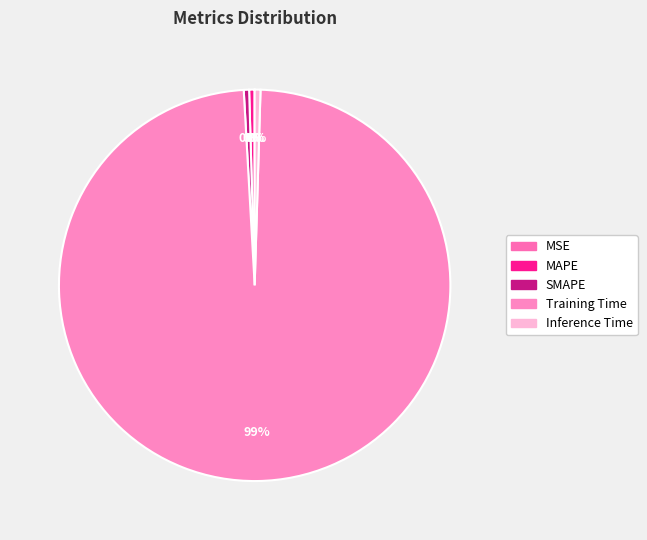

To the nearest percent, what is the combined percentage of MAPE and Training Time?

99%